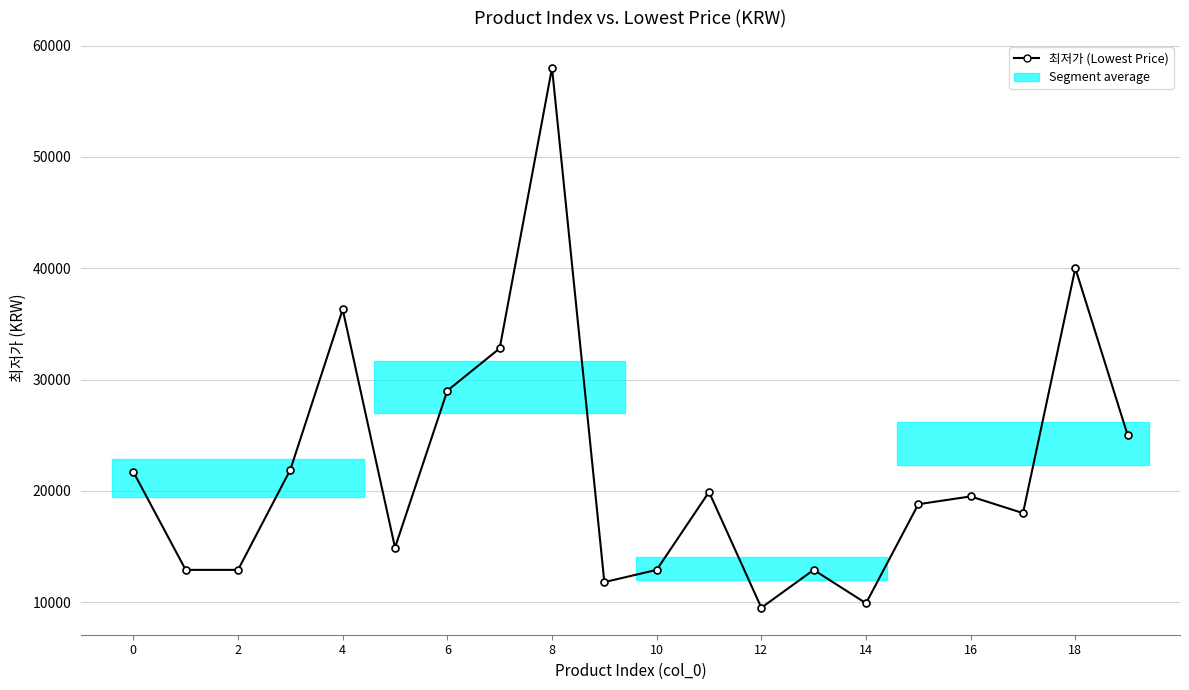

What is the difference between the maximum and second lowest values?

48100